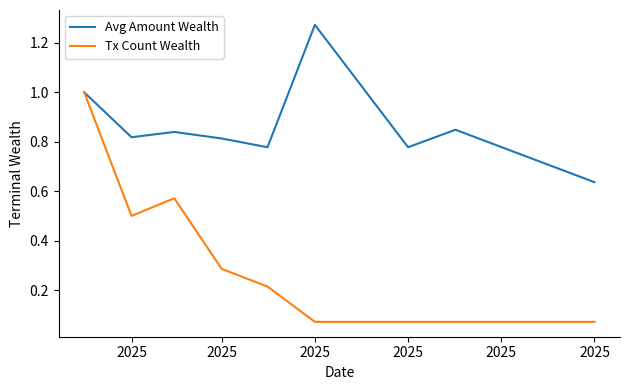

Which series has the largest total across all categories?

Avg Amount Wealth